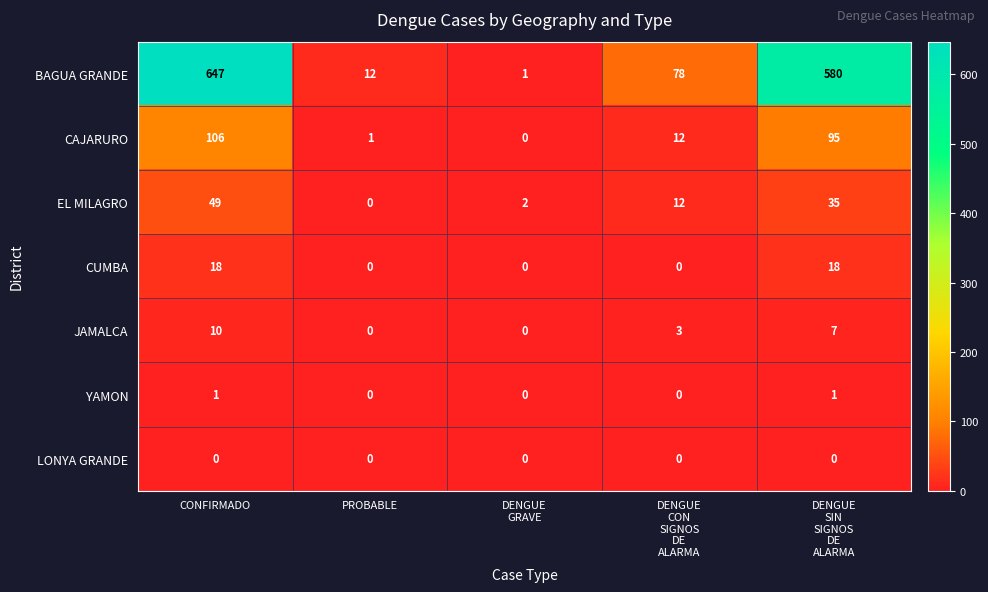

Count the number of data series in this chart.

7